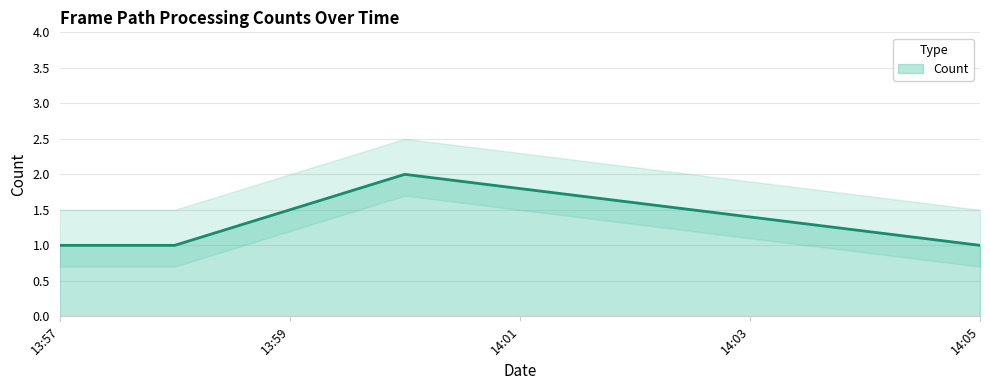

How many interior local peaks does the Count series have?

1